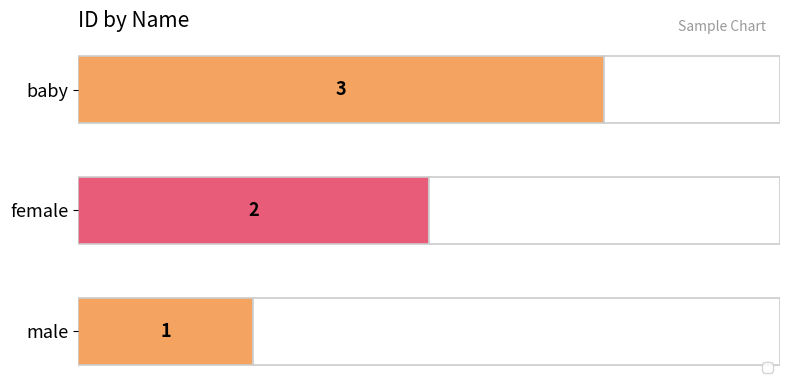

Between female and male, which is larger?

female